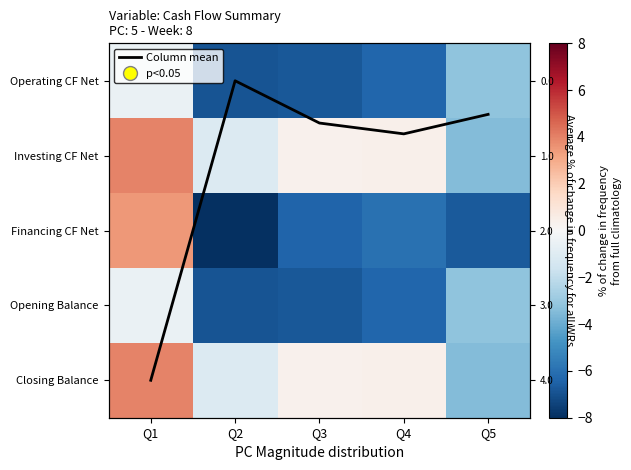

What is the highest value of the Opening Balance series?

-0.5